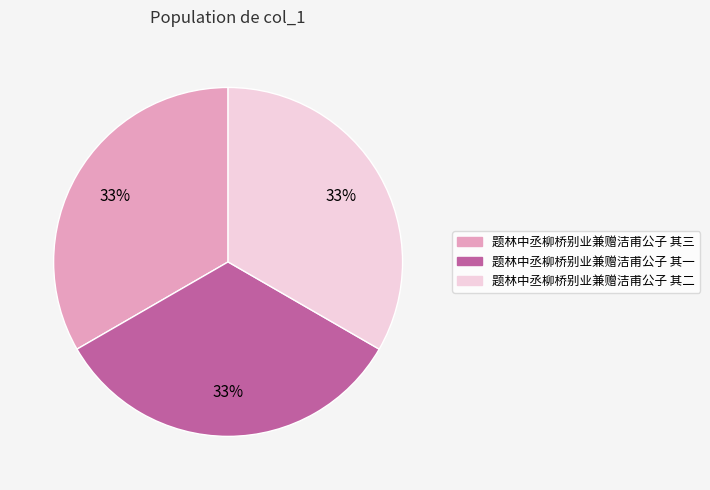

To the nearest percent, what is the average slice percentage?

33%